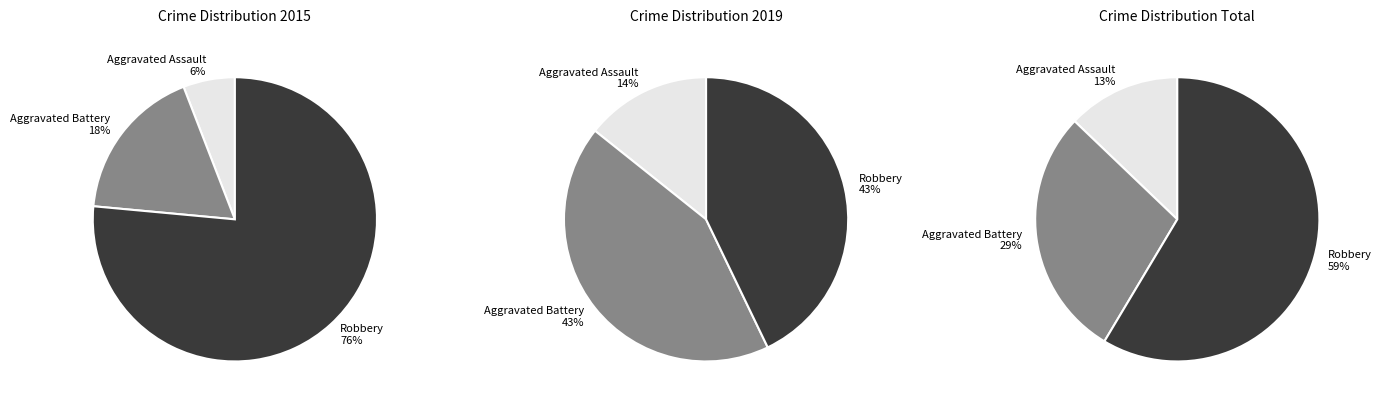

To the nearest percent, what percentage of the pie is 2015?

15%